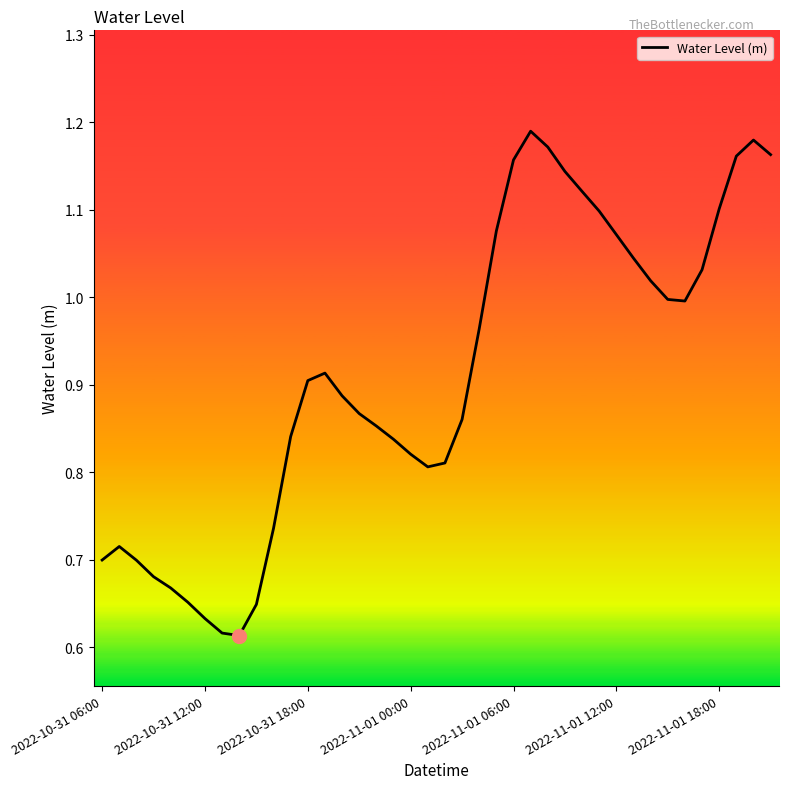

Does the chart have visible grid lines?

No